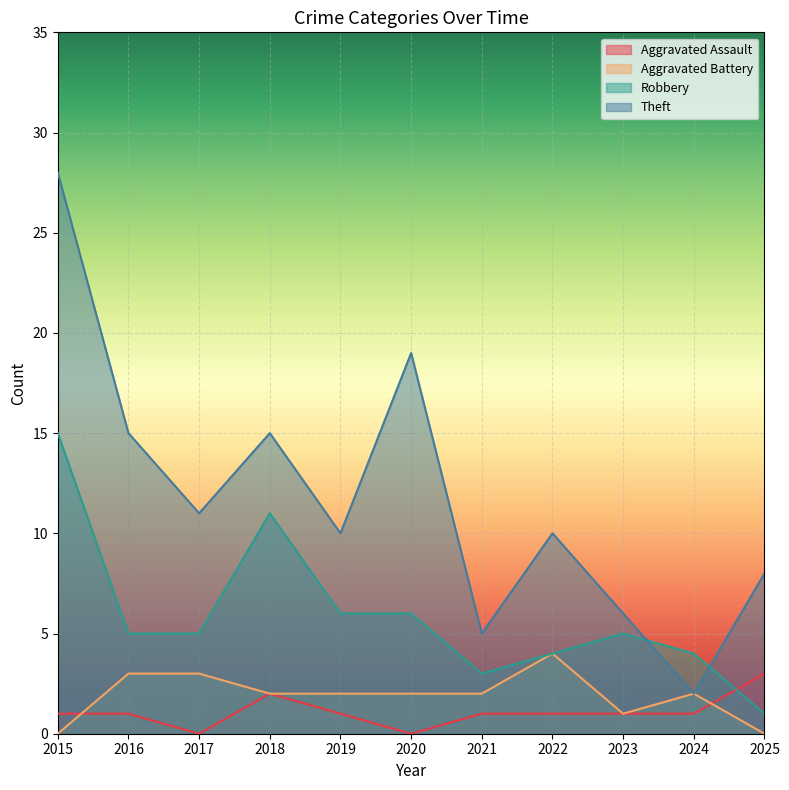

Count the number of data series in this chart.

4